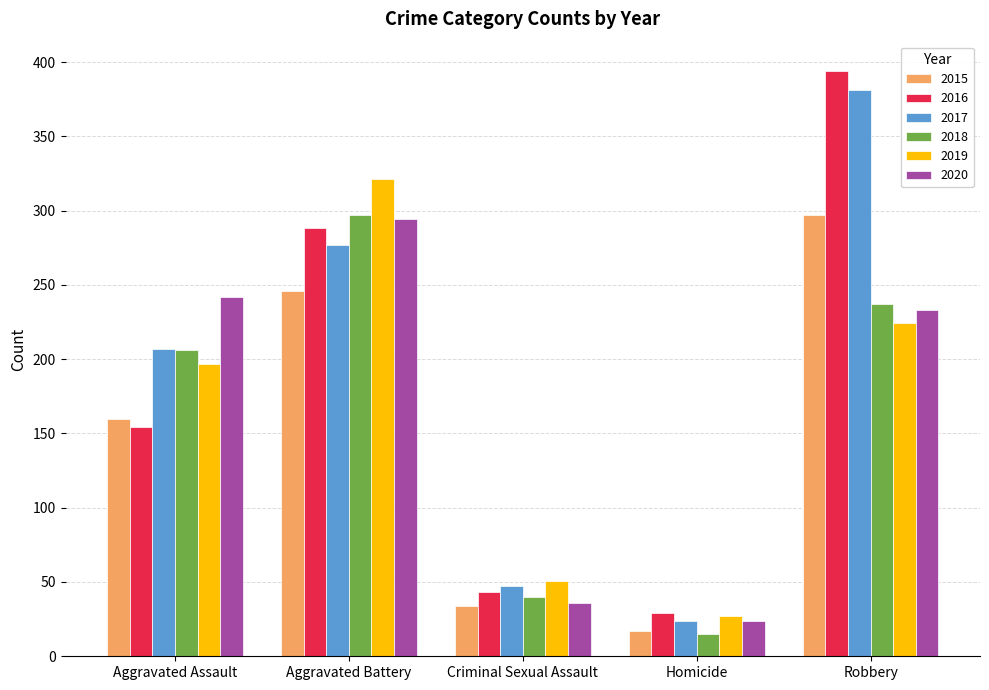

What position from the left is Aggravated Assault?

1